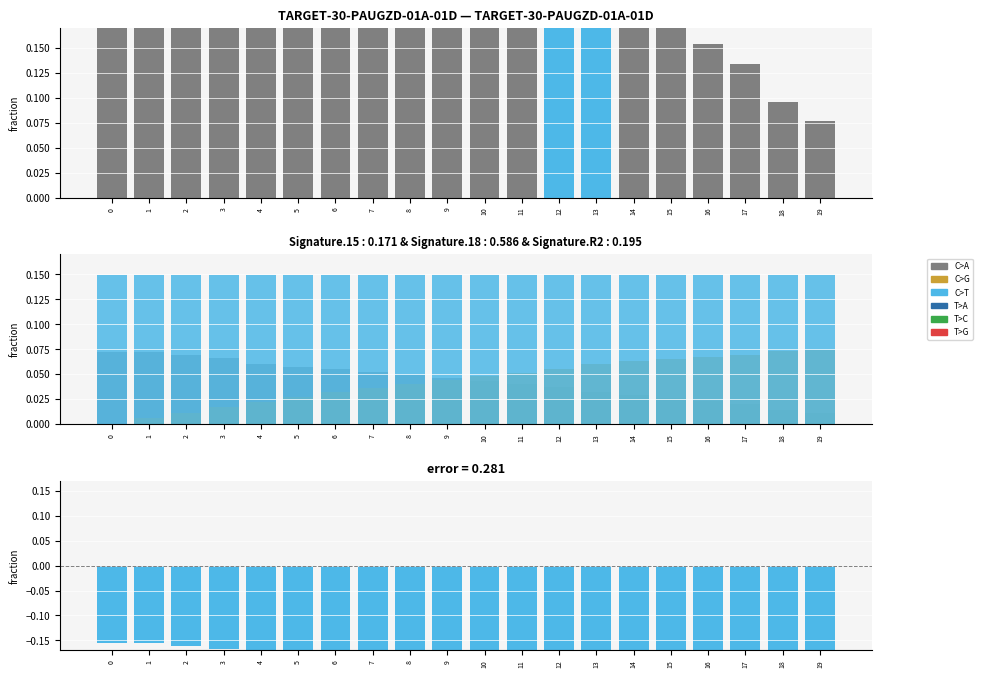

Are the bars horizontal?

No